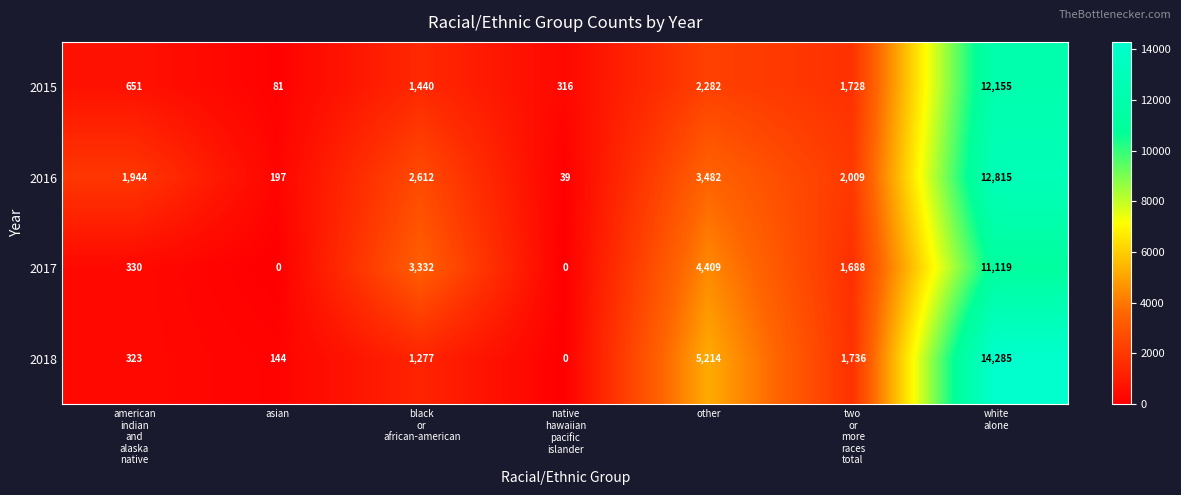

Which series has the widest spread of values?

2018